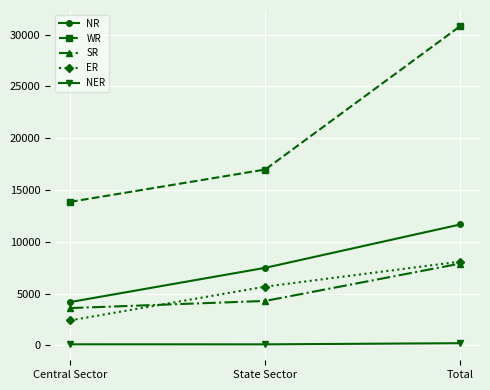

Which series has the widest spread of values?

WR